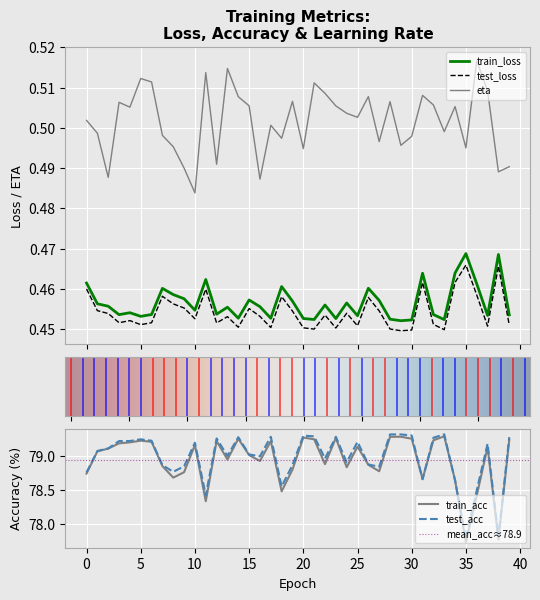

Does the chart display data point markers on the line(s)?

No